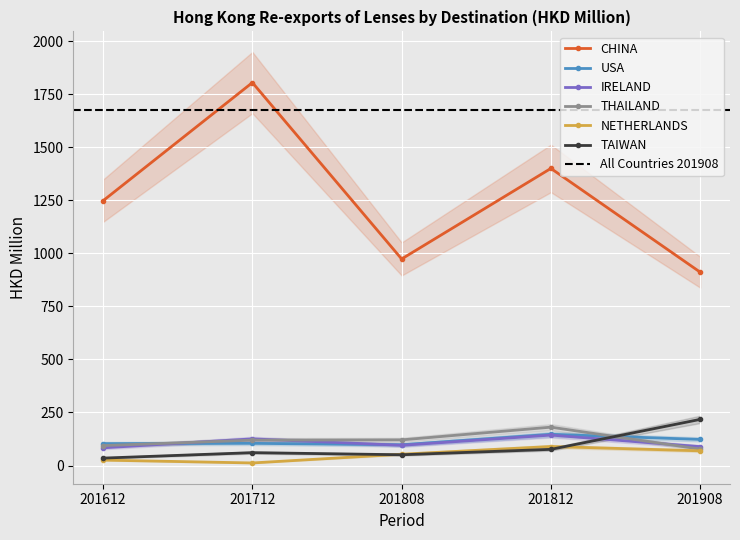

Does the chart display data point markers on the line(s)?

Yes